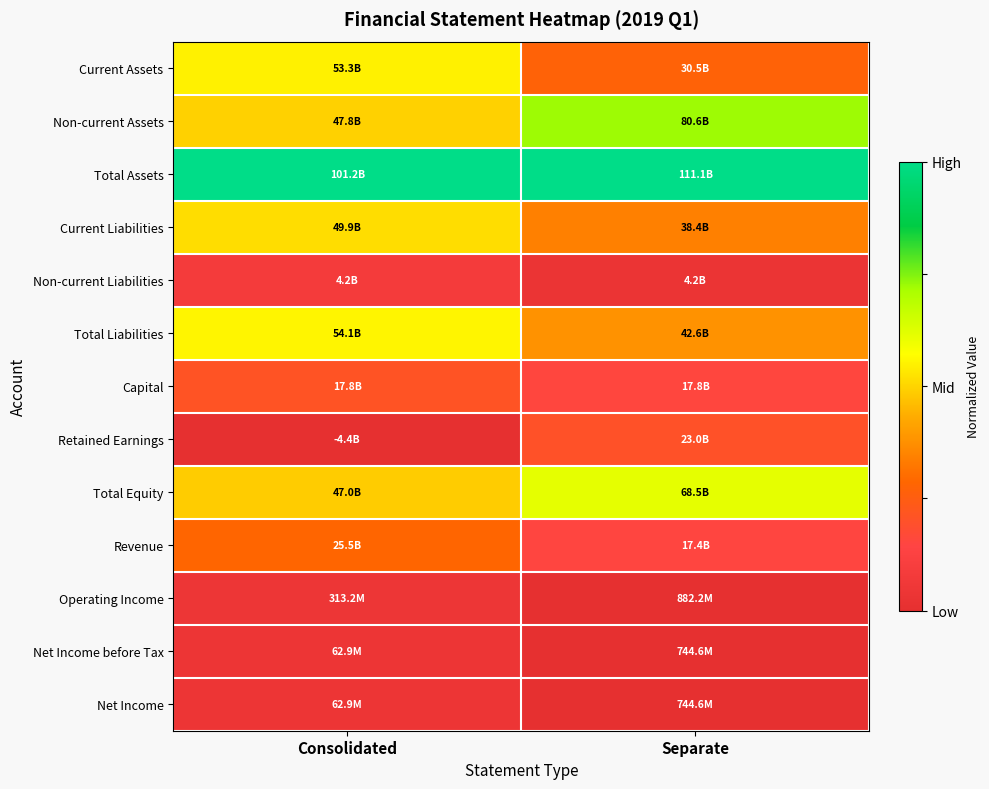

Which series has the largest total across all categories?

Total Assets